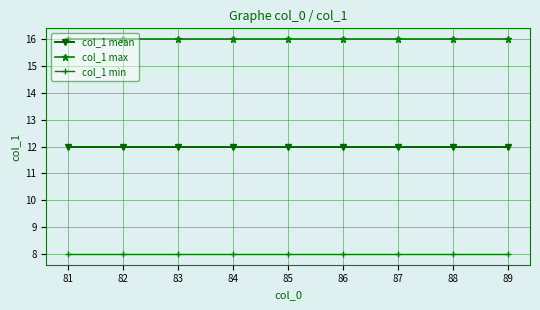

Is this an area chart (filled region under the line)?

No